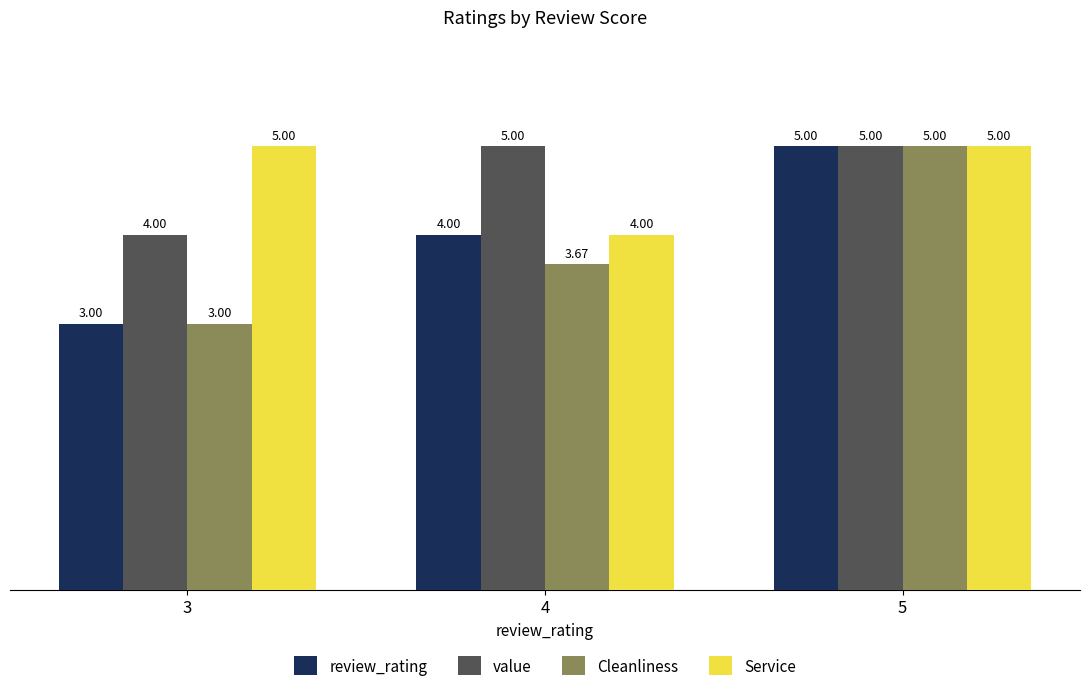

What is the spread (max minus min) of values at 4?

1.3